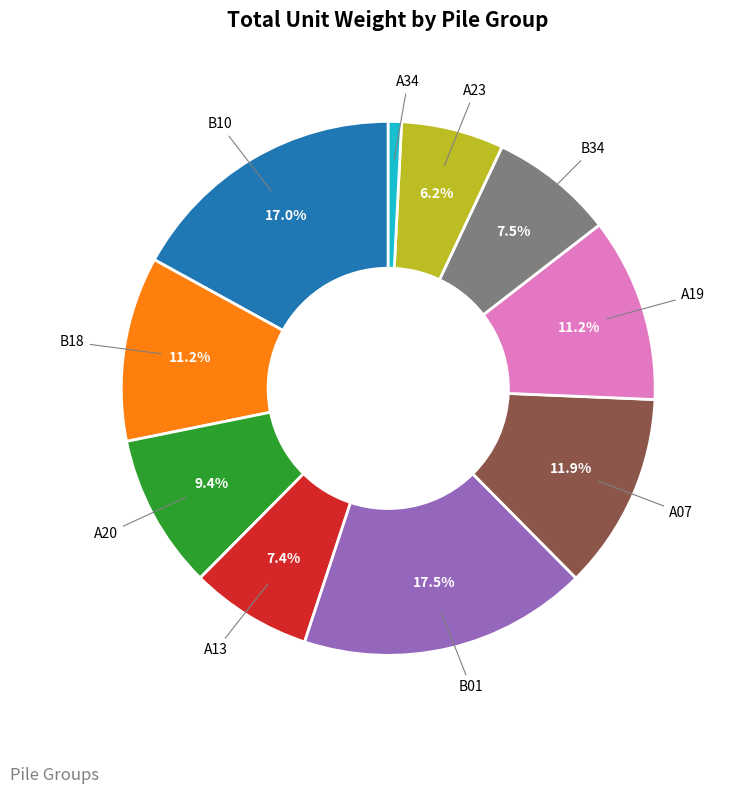

What percentage do B34 and A07 together represent?

19.4%